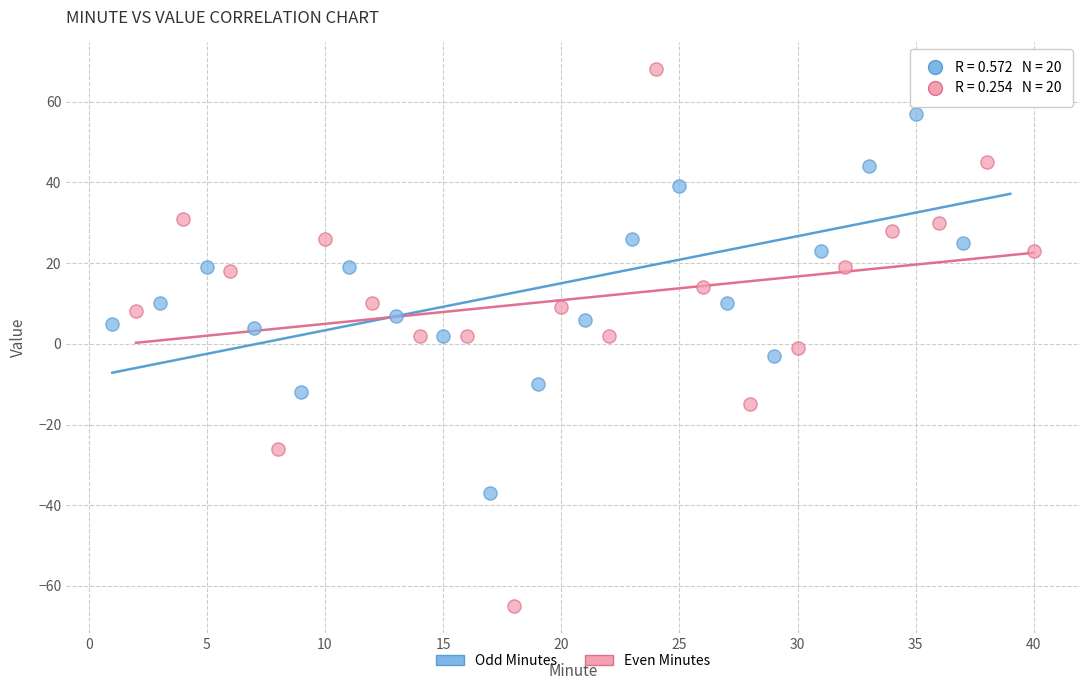

Which series has the widest spread of Y values?

Even Minutes